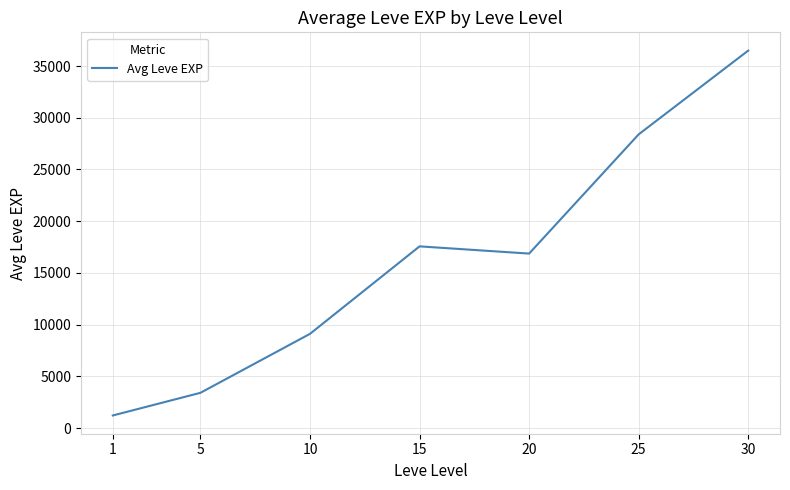

Where is the first local minimum?

20